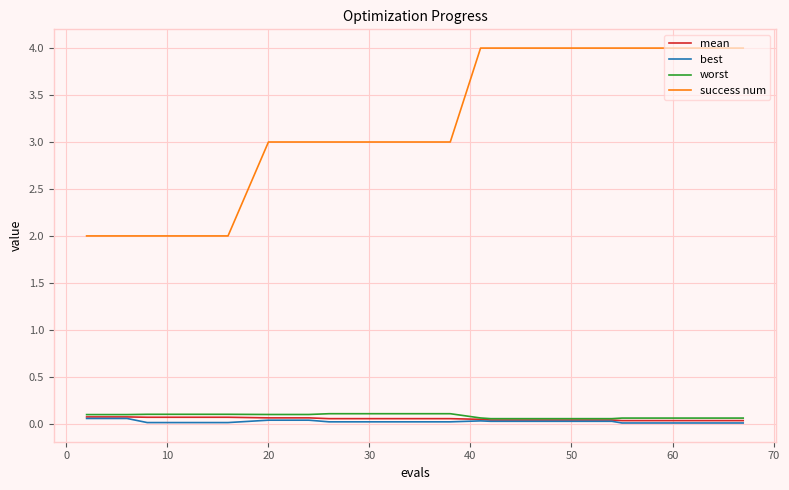

True or false: mean and success num intersect in this chart.

False